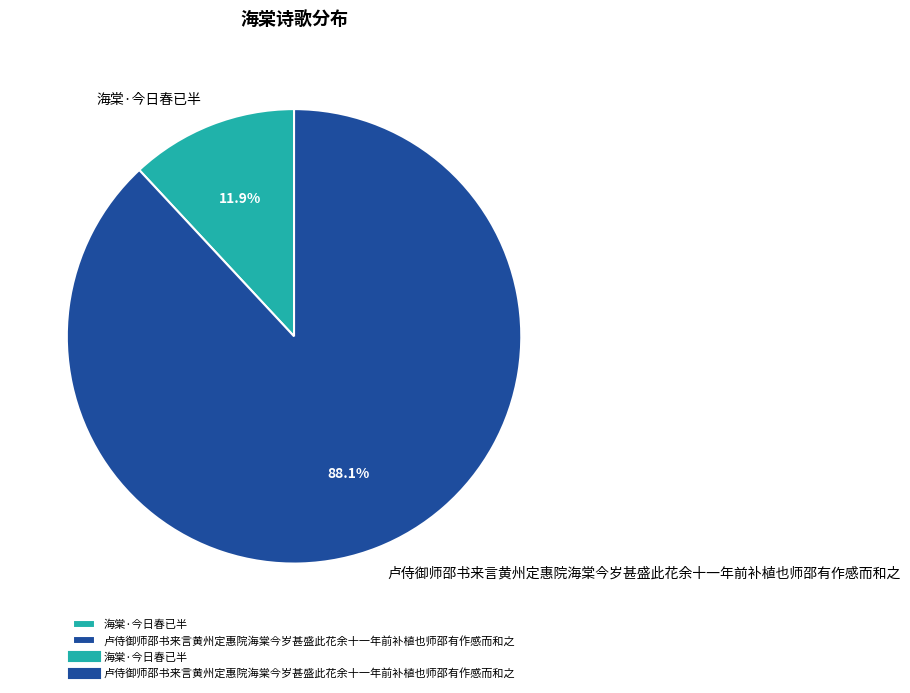

What is the ratio of the value at 海棠·今日春已半 to the value at 卢侍御师邵书来言黄州定惠院海棠今岁甚盛此花余十一年前补植也师邵有作感而和之?

0.1